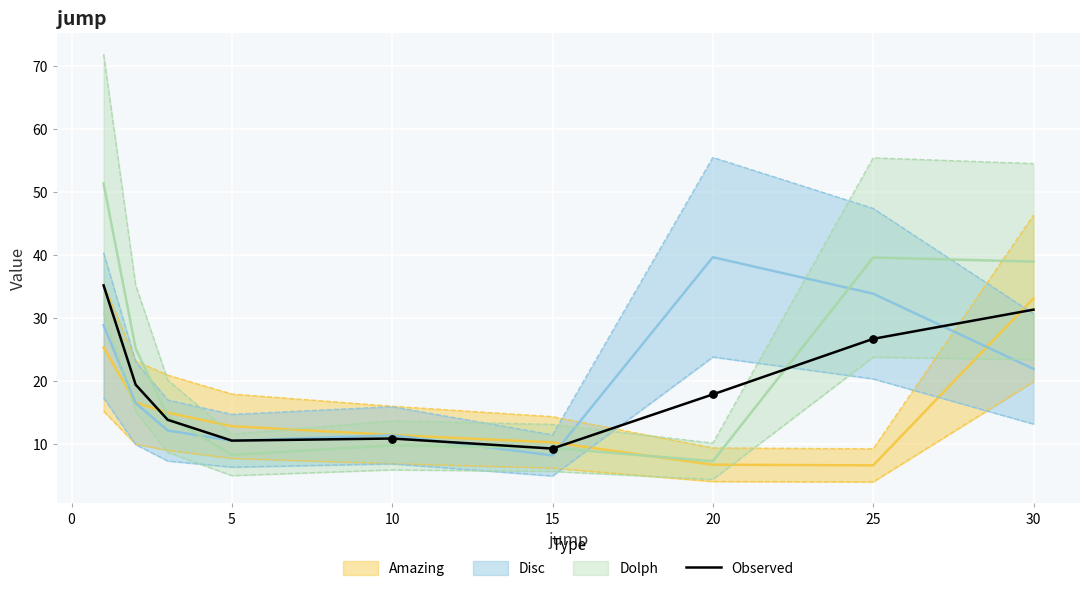

What is the maximum value for Observed?

35.2